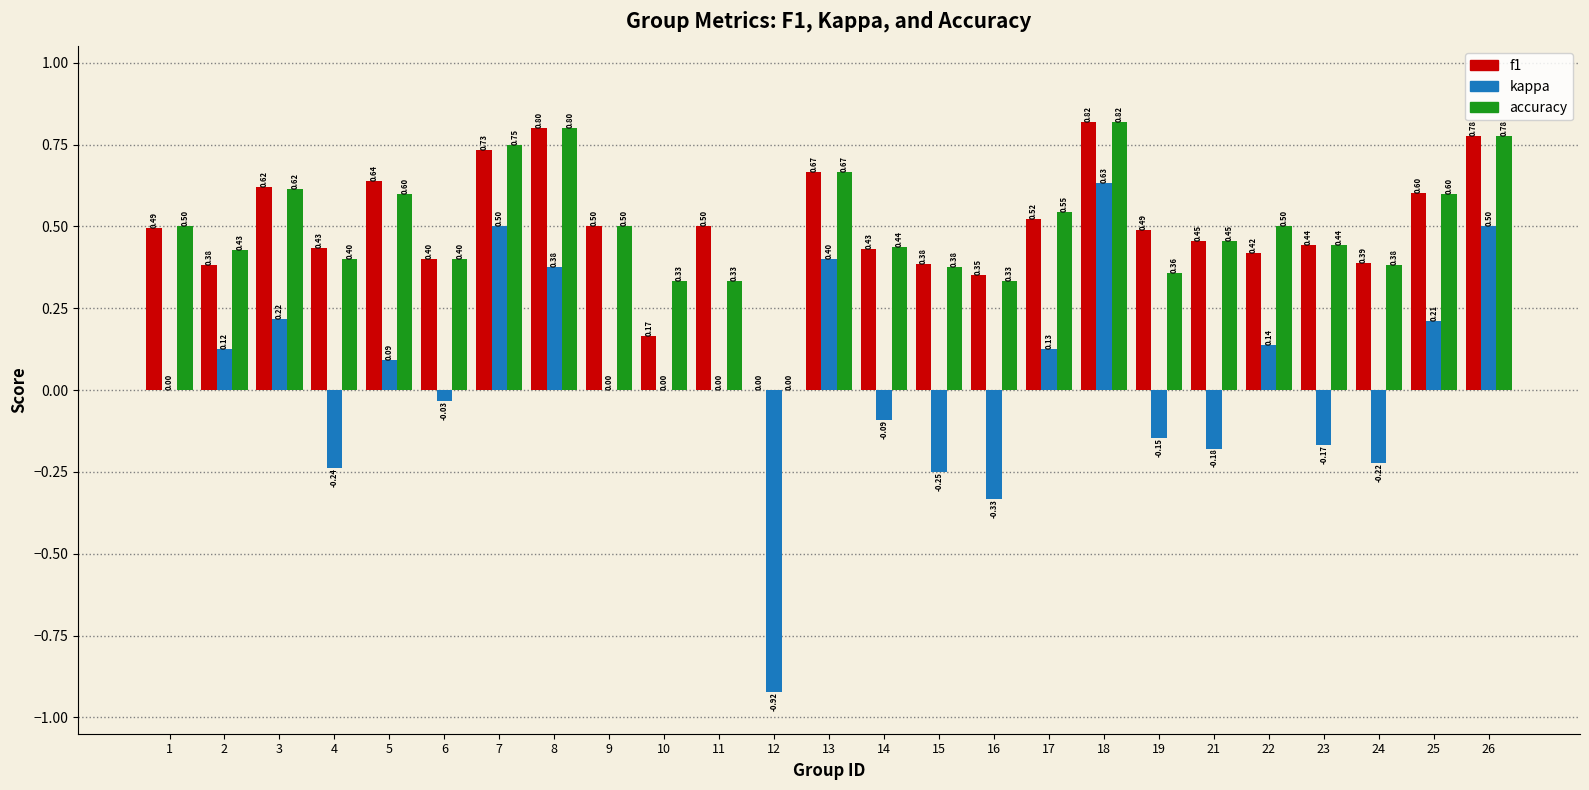

At which category is the sum across all series the highest?

18